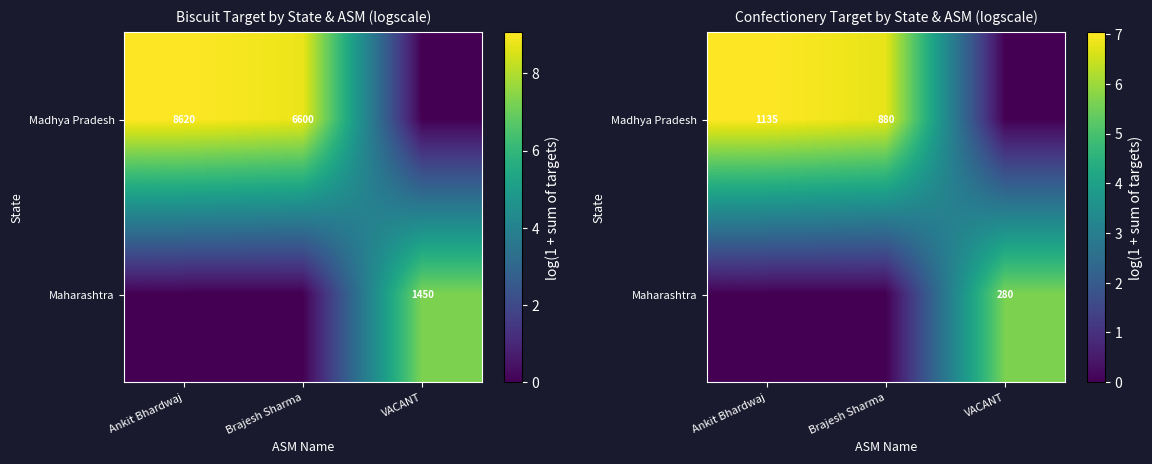

What is the total value across all series at VACANT?

5.6